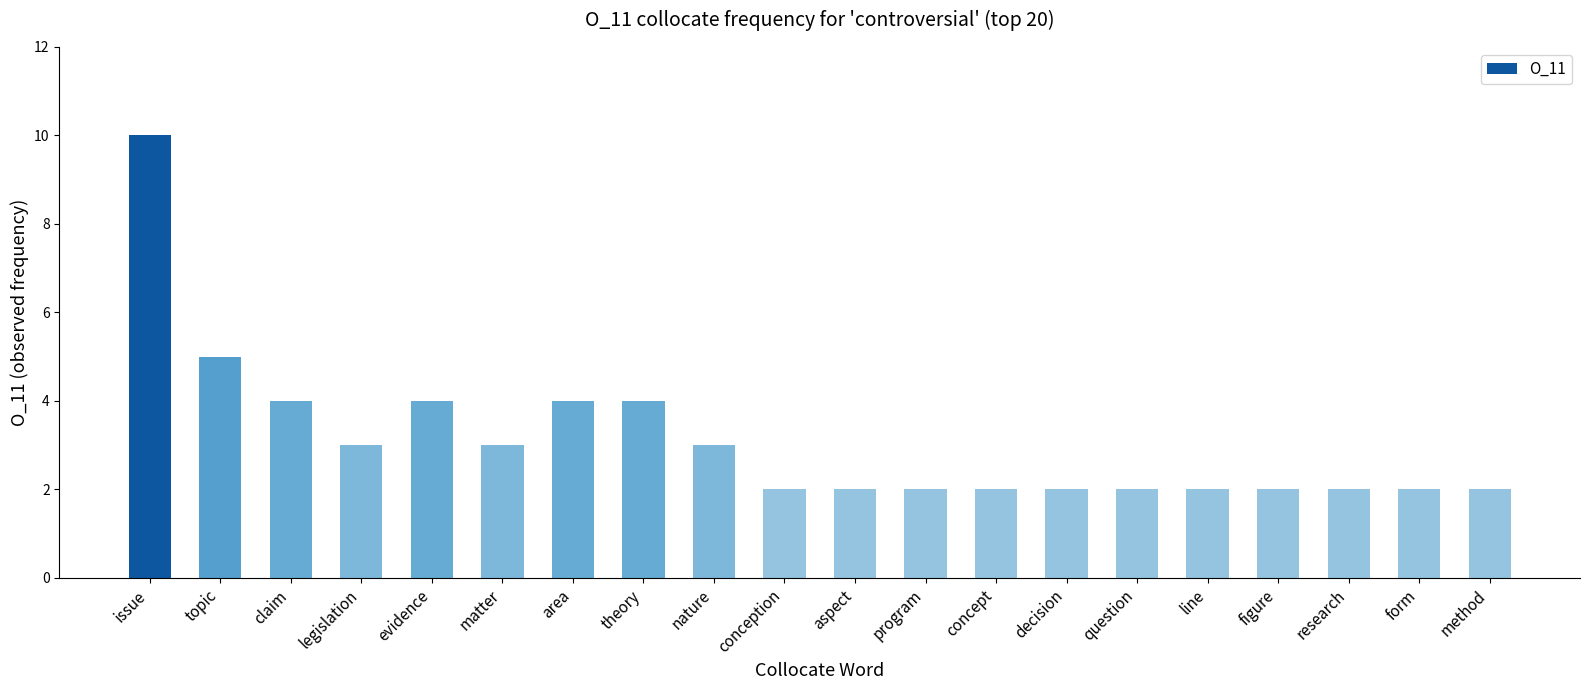

How many categories are shown in the chart?

20